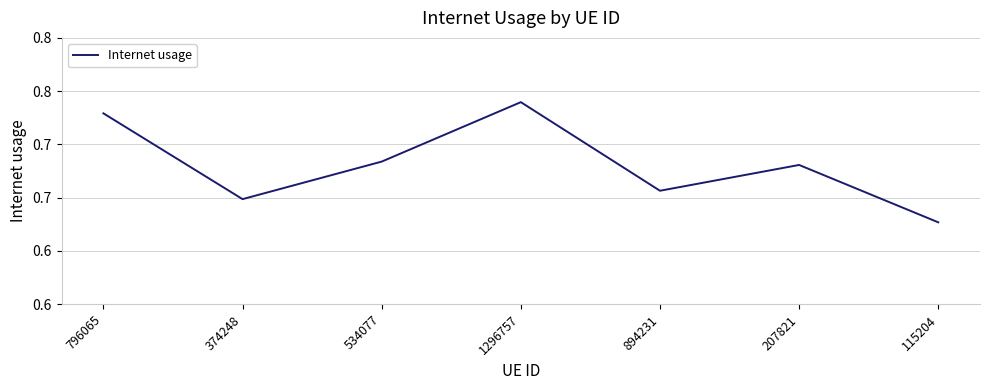

What is the greatest value displayed?

0.7